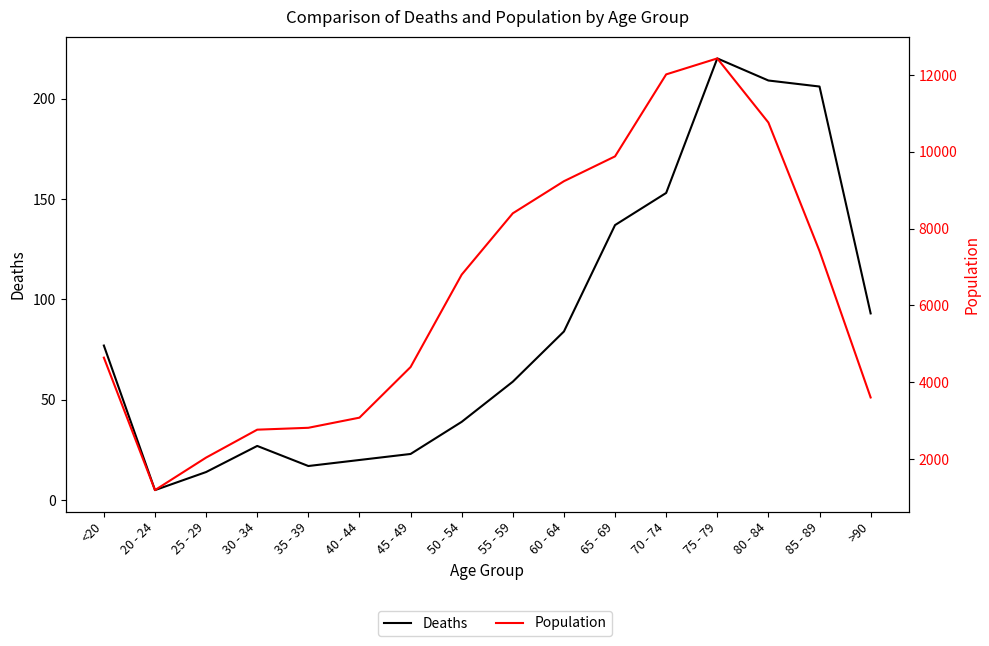

How many categories are shown in the chart?

16